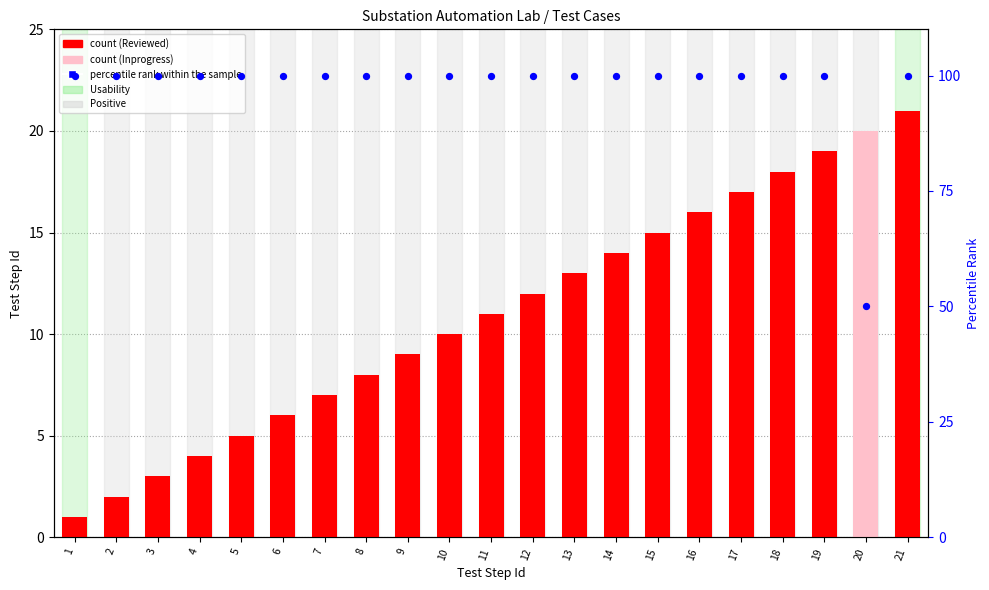

Is the value of percentile rank within the sample at 12 greater than the value of count at 17?

Yes